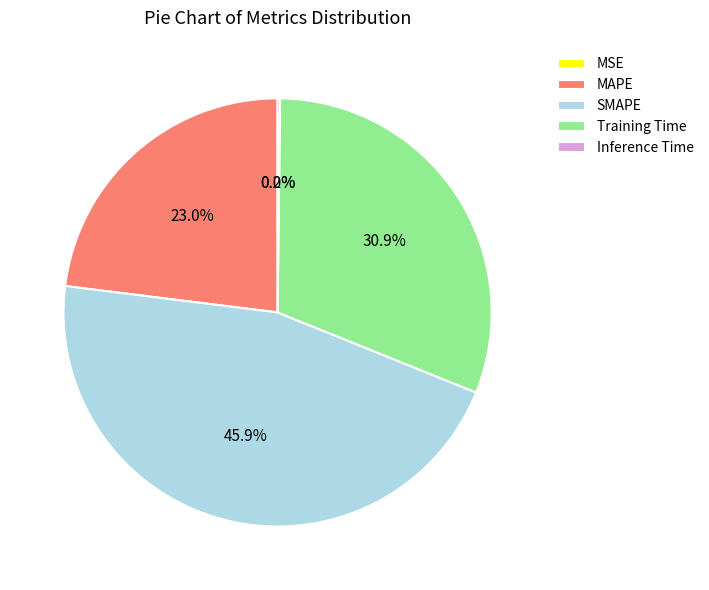

To the nearest percent, what percentage of the pie is Training Time?

31%